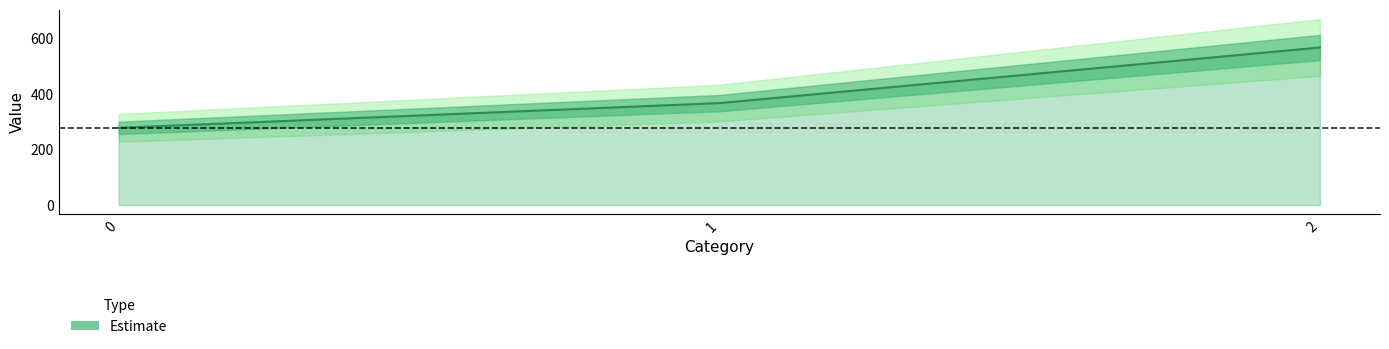

Approximately how many times larger is the value at 0 compared to 2?

0.5